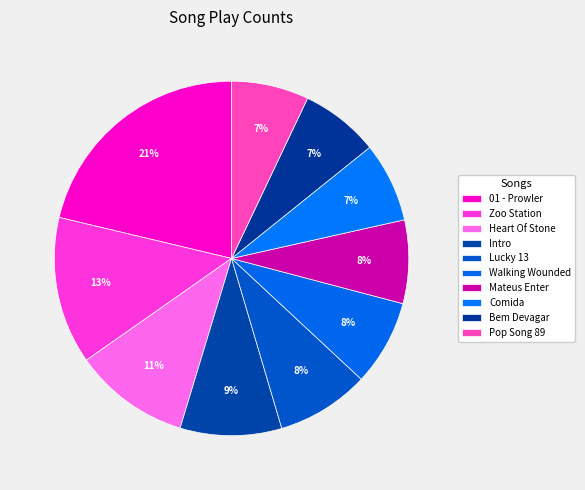

Approximately how many times larger is the value at Heart Of Stone compared to 01 - Prowler?

0.5